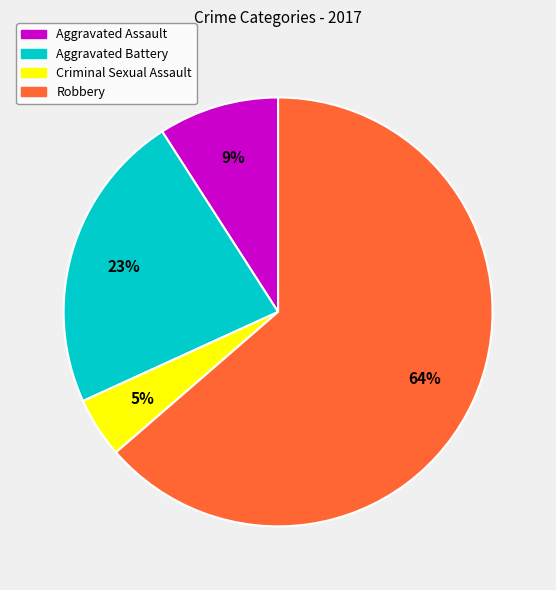

Which has a higher value, Aggravated Battery or Robbery?

Robbery